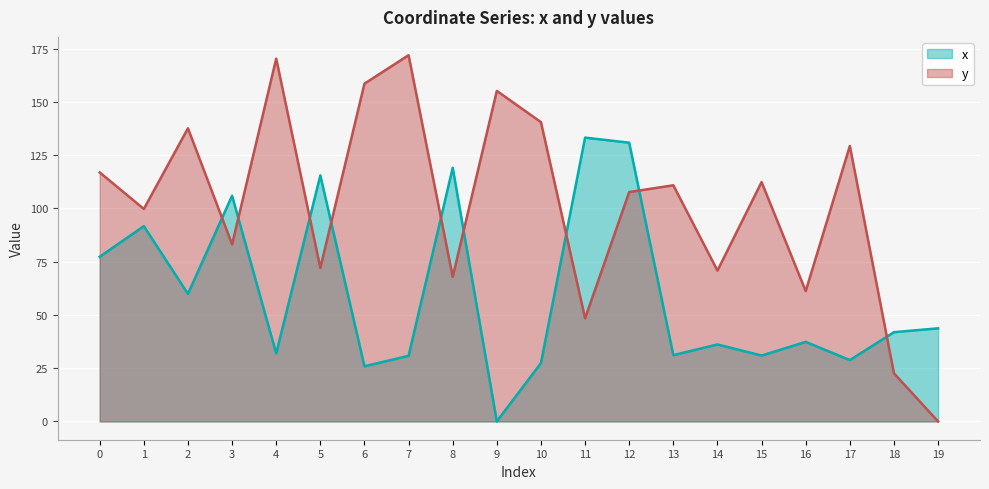

How many lines are shown in the chart?

2